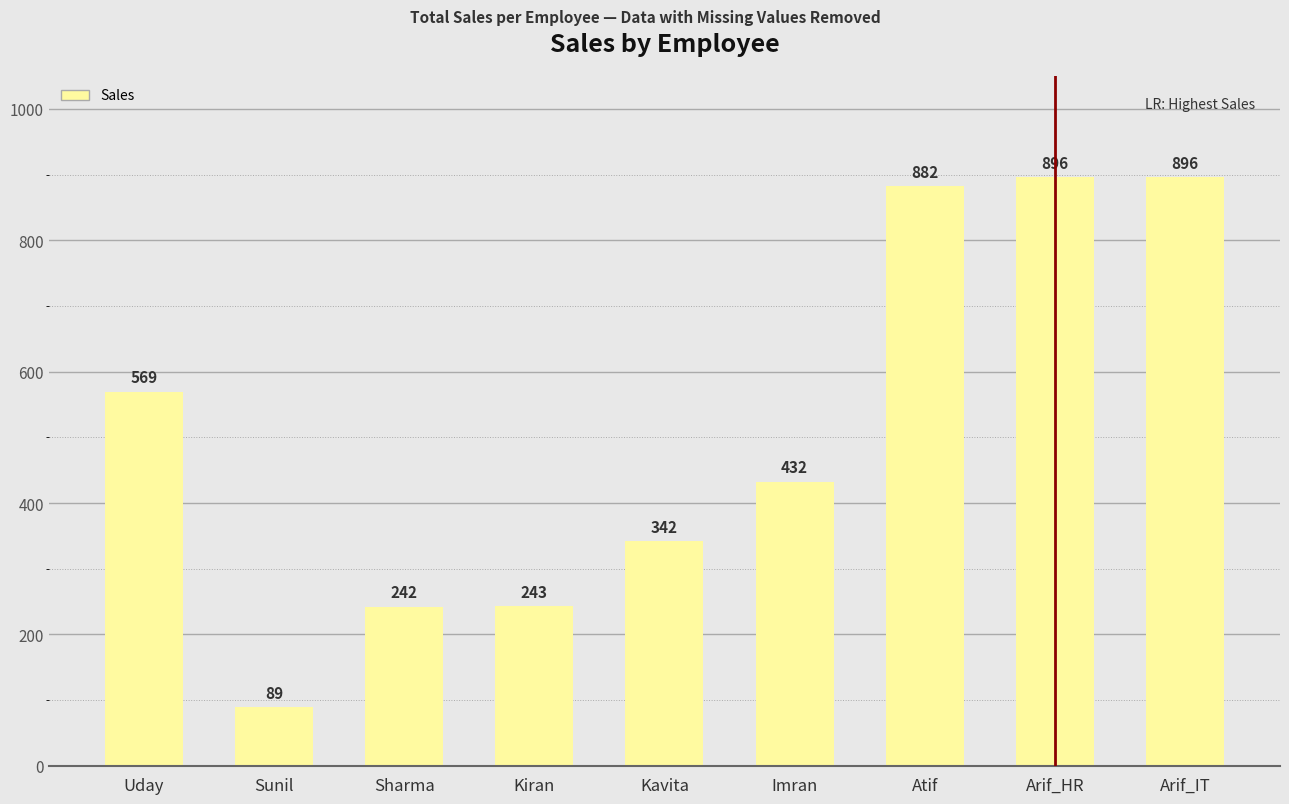

What is the sum of the values at Sharma and Imran?

674